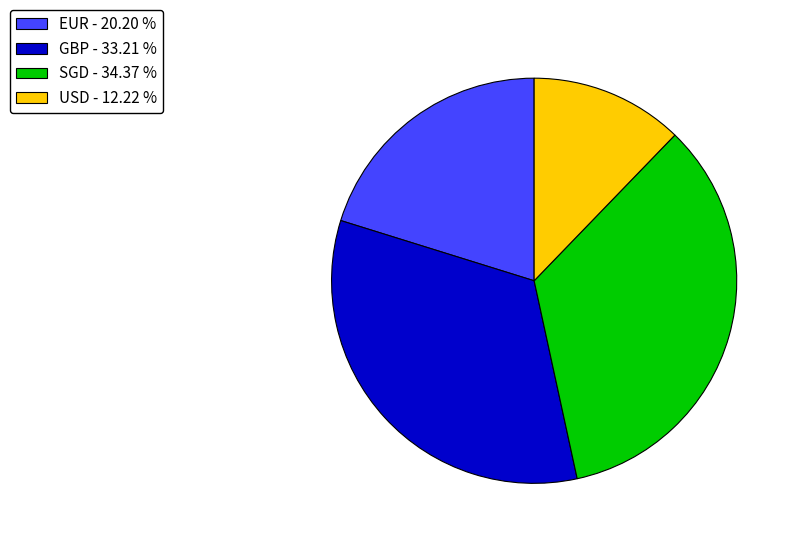

Does GBP - 33.21 % account for over 50% of the chart?

No